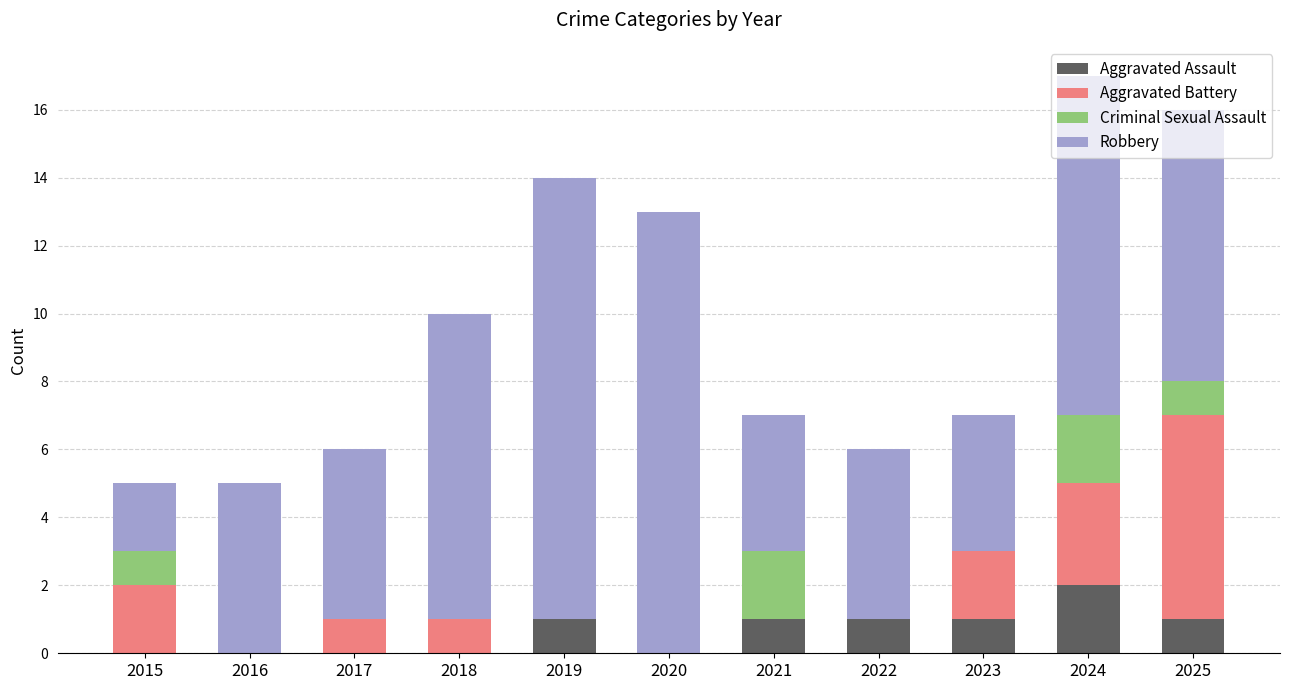

True or false: Aggravated Assault has a value of 2 at 2019.

False